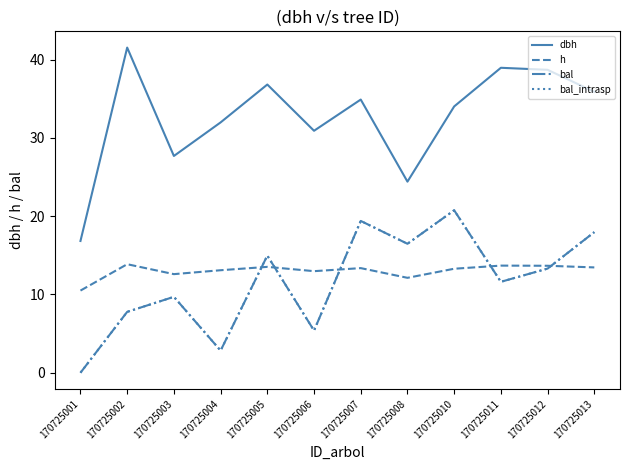

How many lines are shown in the chart?

4